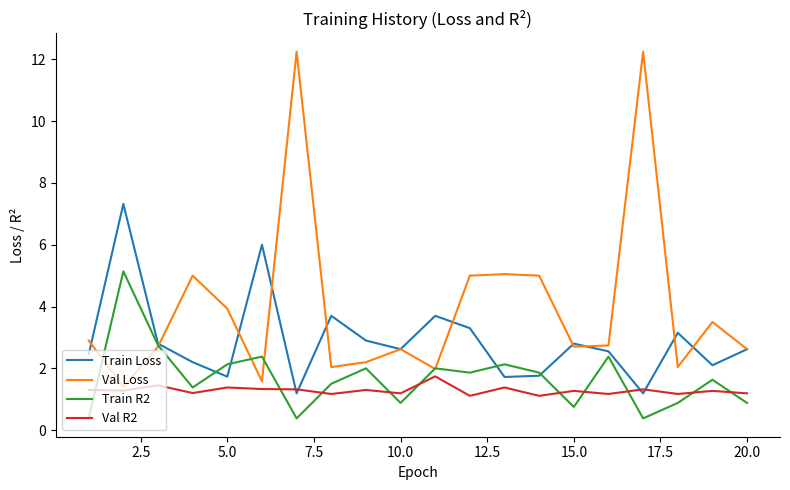

Which series has the largest total across all categories?

Val Loss